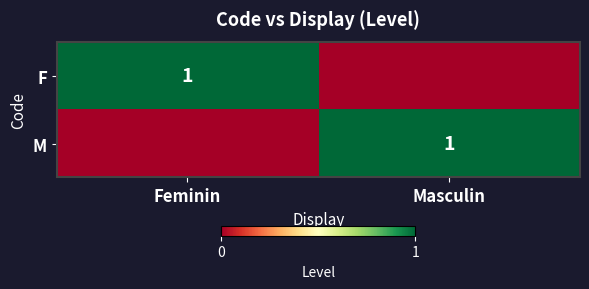

What is the total value across all series at Masculin?

1